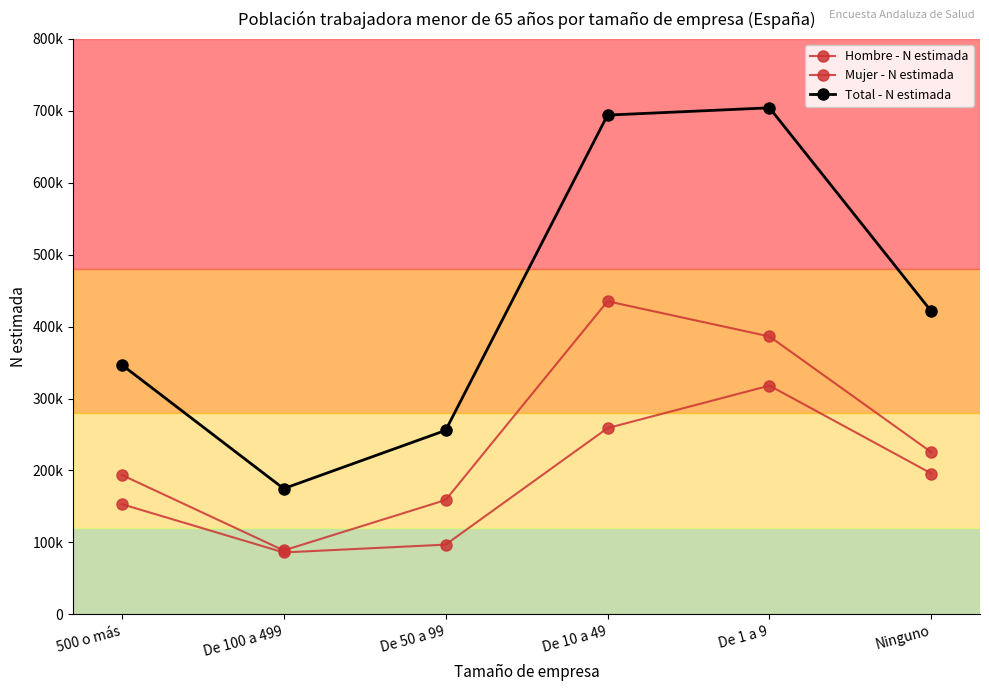

Reading left to right, list all the values displayed in this chart.

Hombre - N estimada: 193794	88740	158892	435292	386319	225317
Mujer - N estimada: 153167	85978	96831	258870	317965	195747
Total - N estimada: 346960	174718	255723	694163	704283	421064